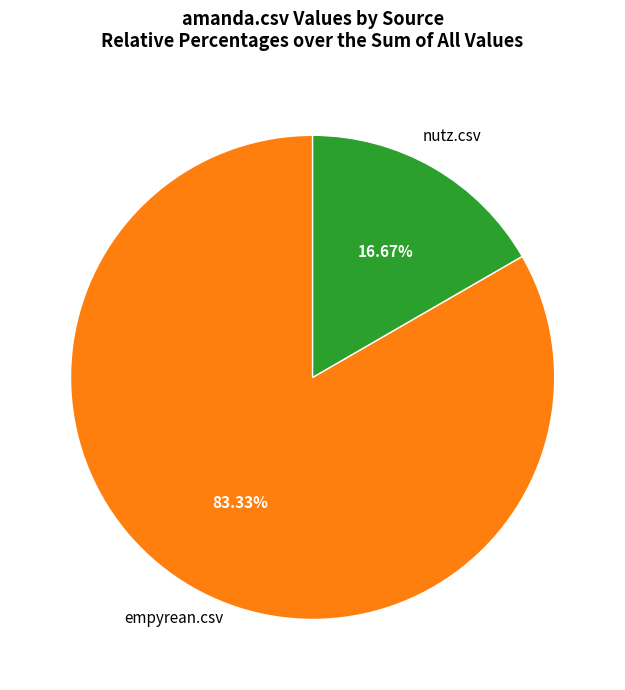

Does any single category account for the majority?

Yes